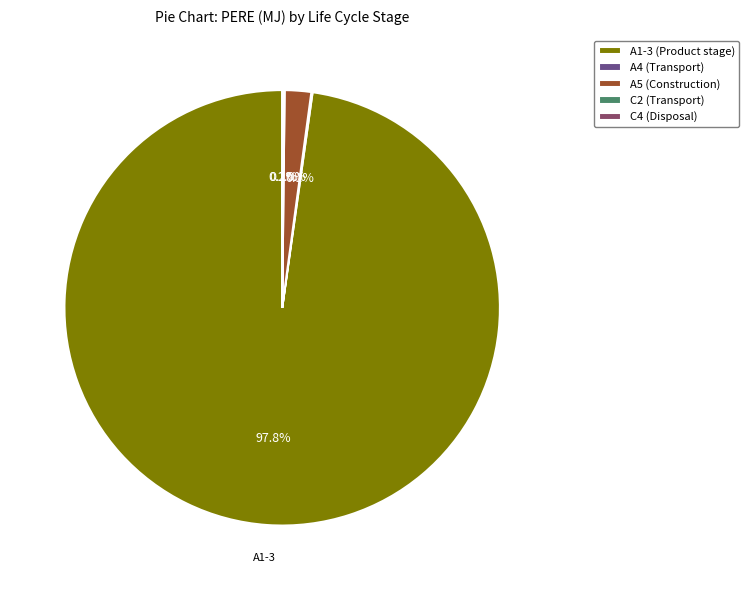

Is A1-3 (Product stage) the majority of the pie?

Yes